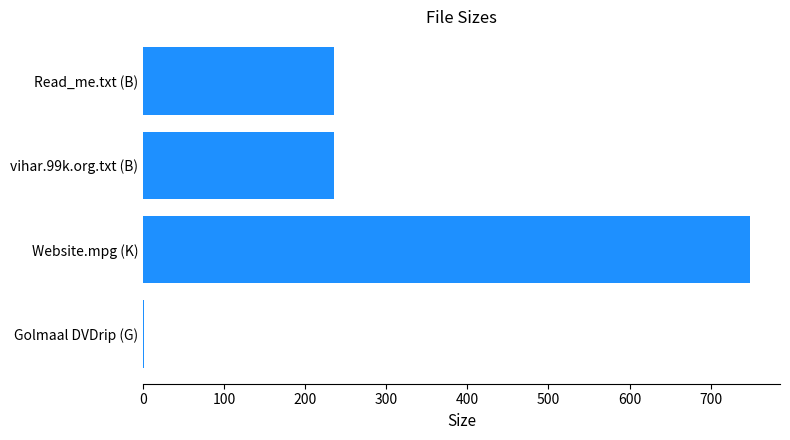

How many distinct data groups are displayed?

1